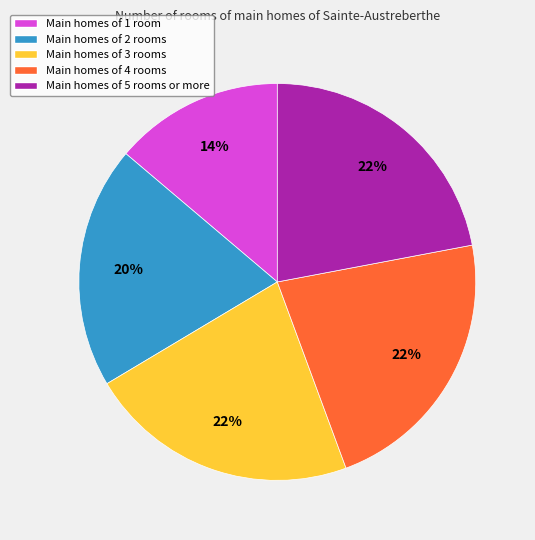

To the nearest percent, what portion does Main homes of 4 rooms represent?

22%